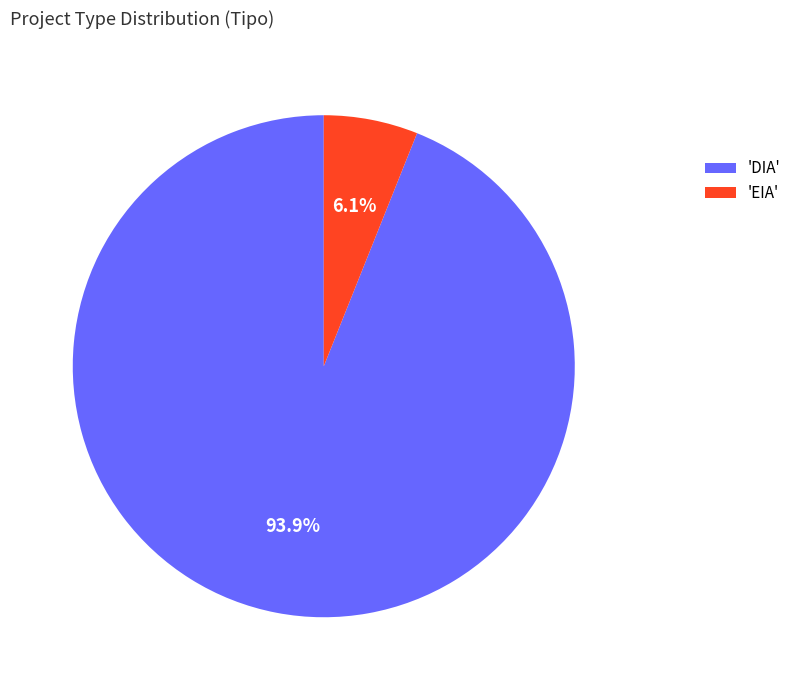

Which slice is the largest?

'DIA'